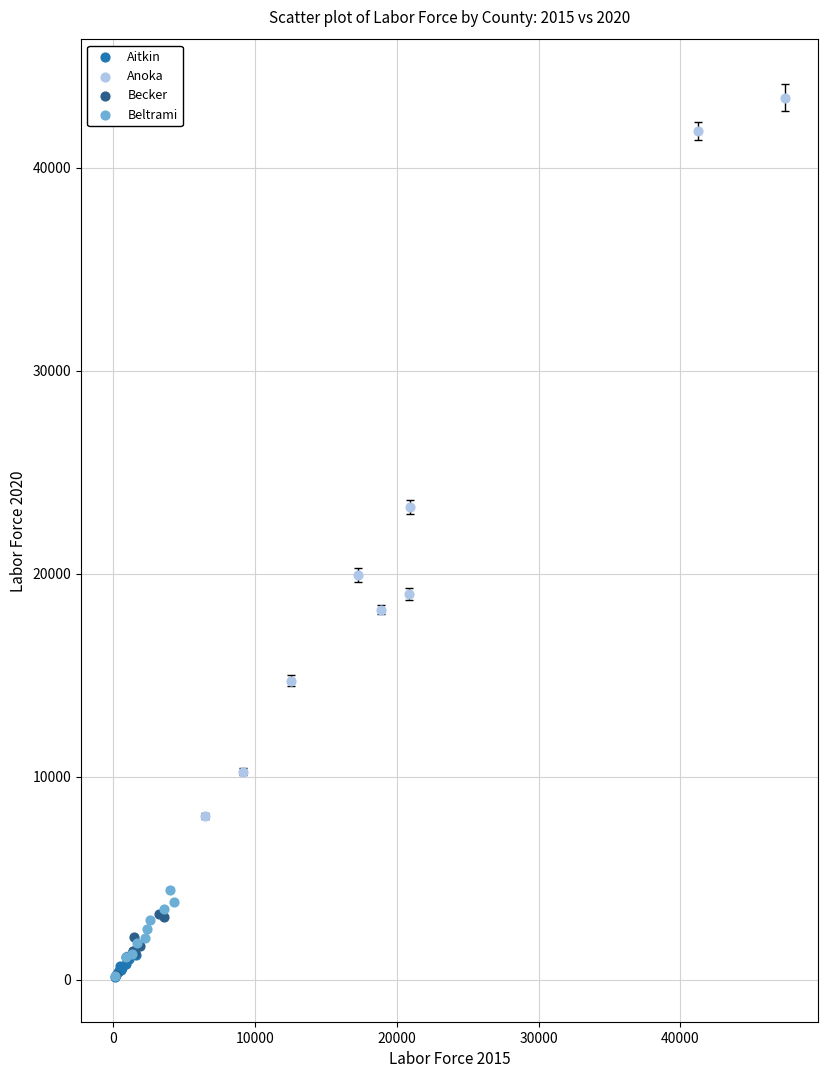

Which series contains the highest Y value?

Anoka